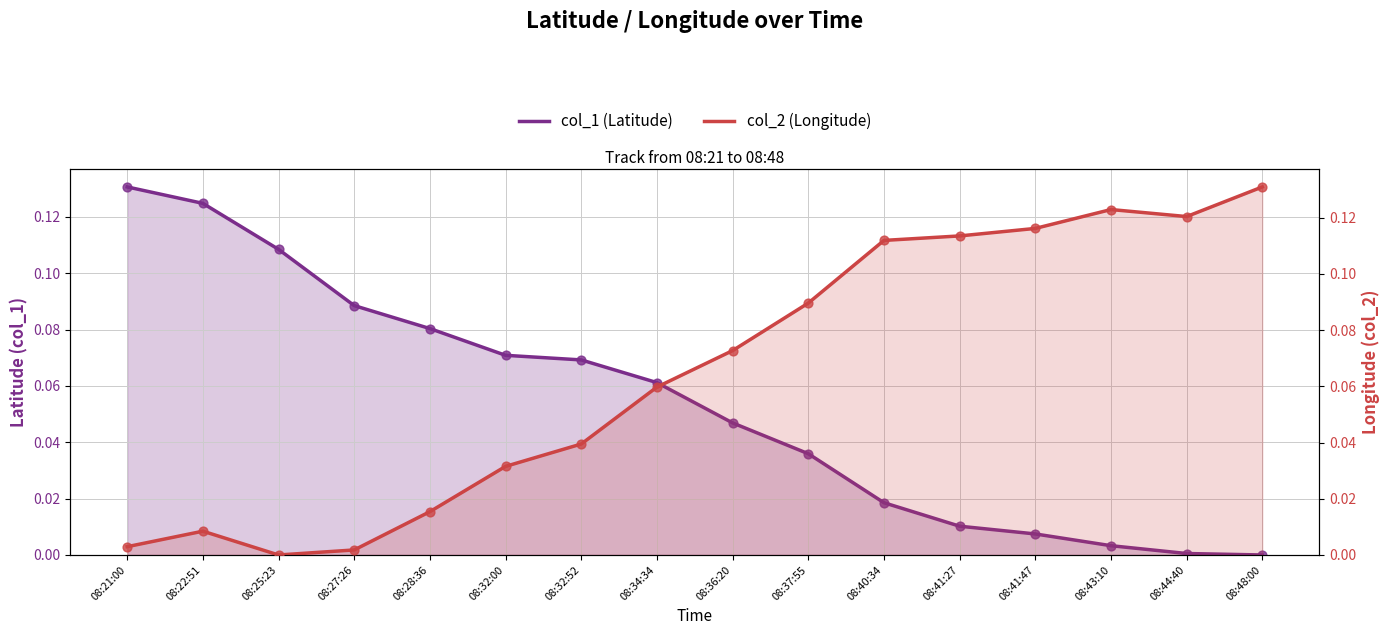

Is the value of col_1 (Latitude) at 08:41:27 greater than the value of col_2 (Longitude) at 08:32:00?

No